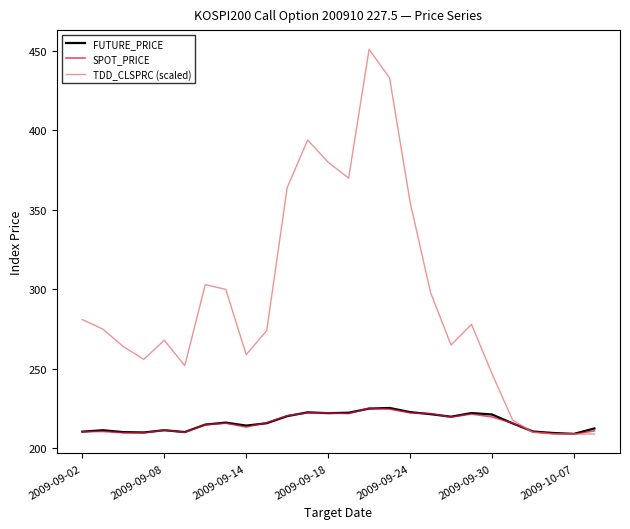

What is the minimum value for SPOT_PRICE?

208.9